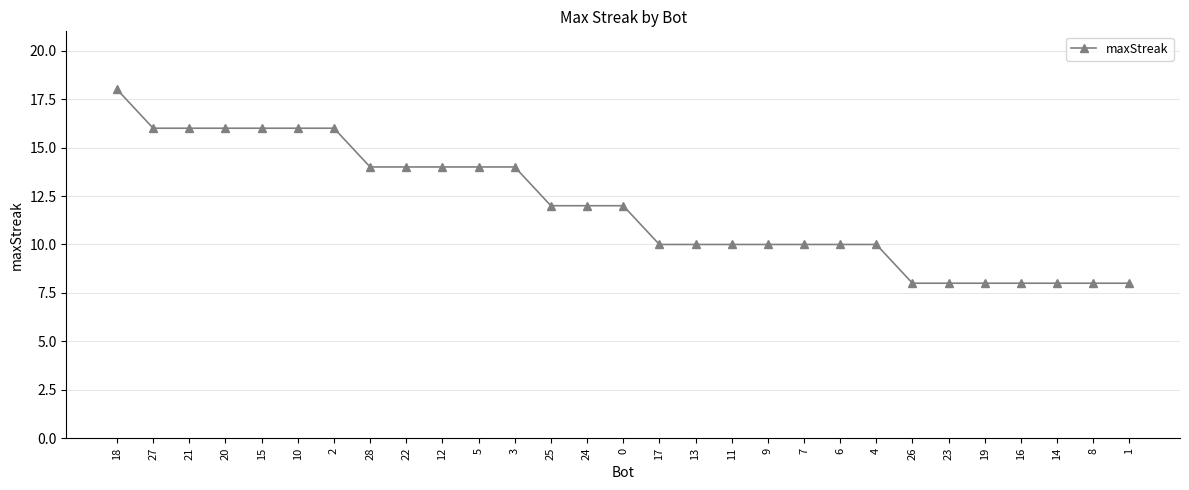

How many lines are shown in the chart?

1